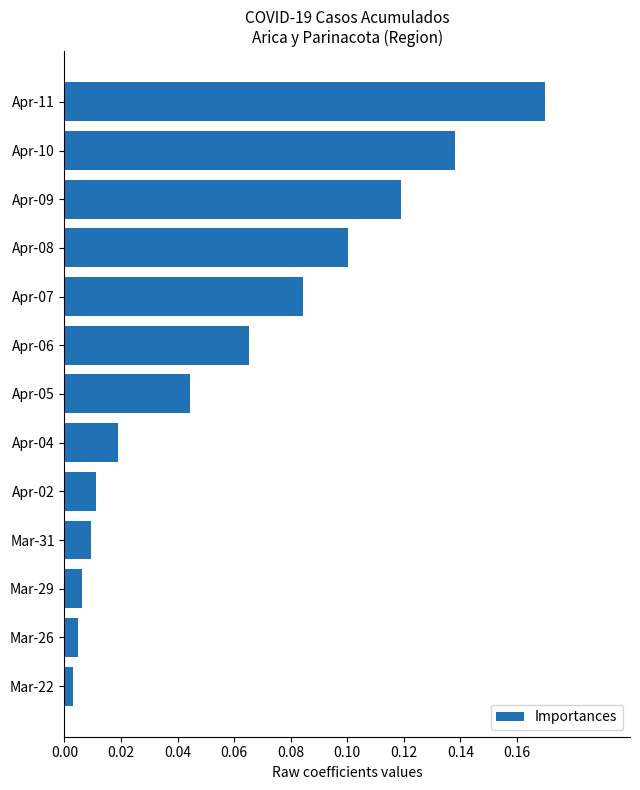

What is the sum of all values?

0.8